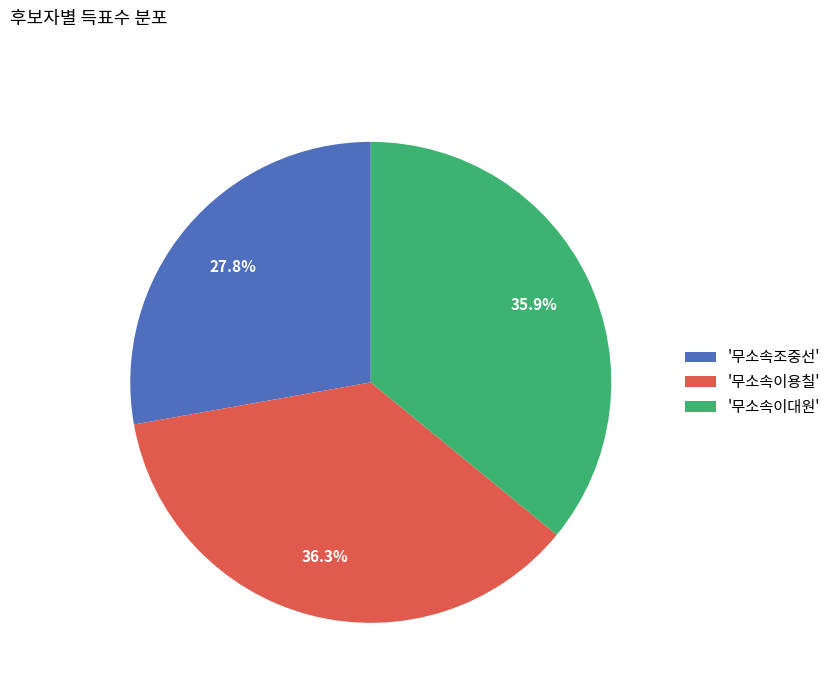

Which has a higher value, '무소속조중선' or '무소속이대원'?

'무소속이대원'